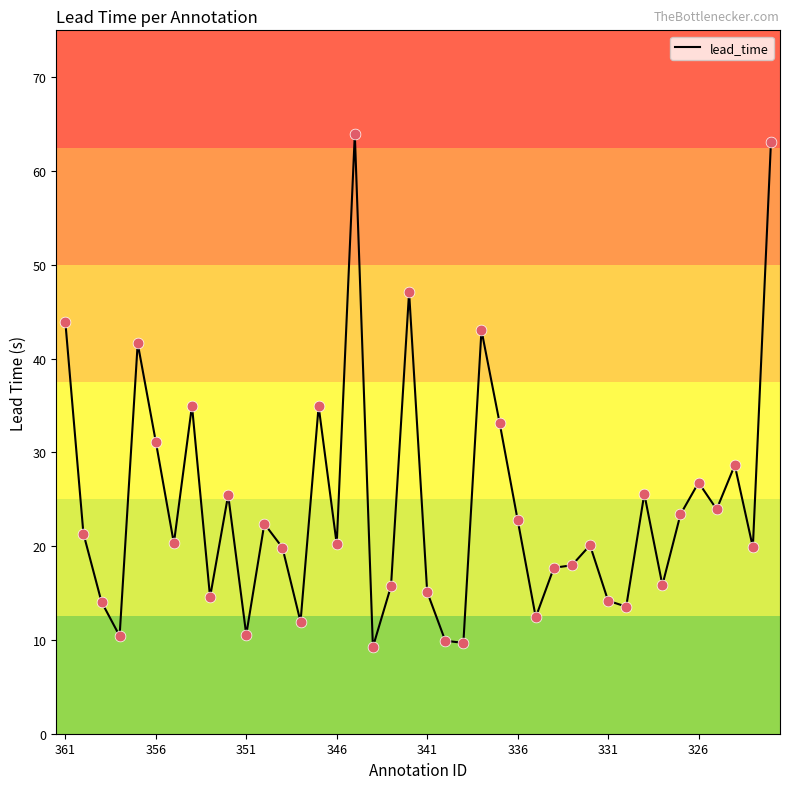

What is the smallest value displayed?

9.3